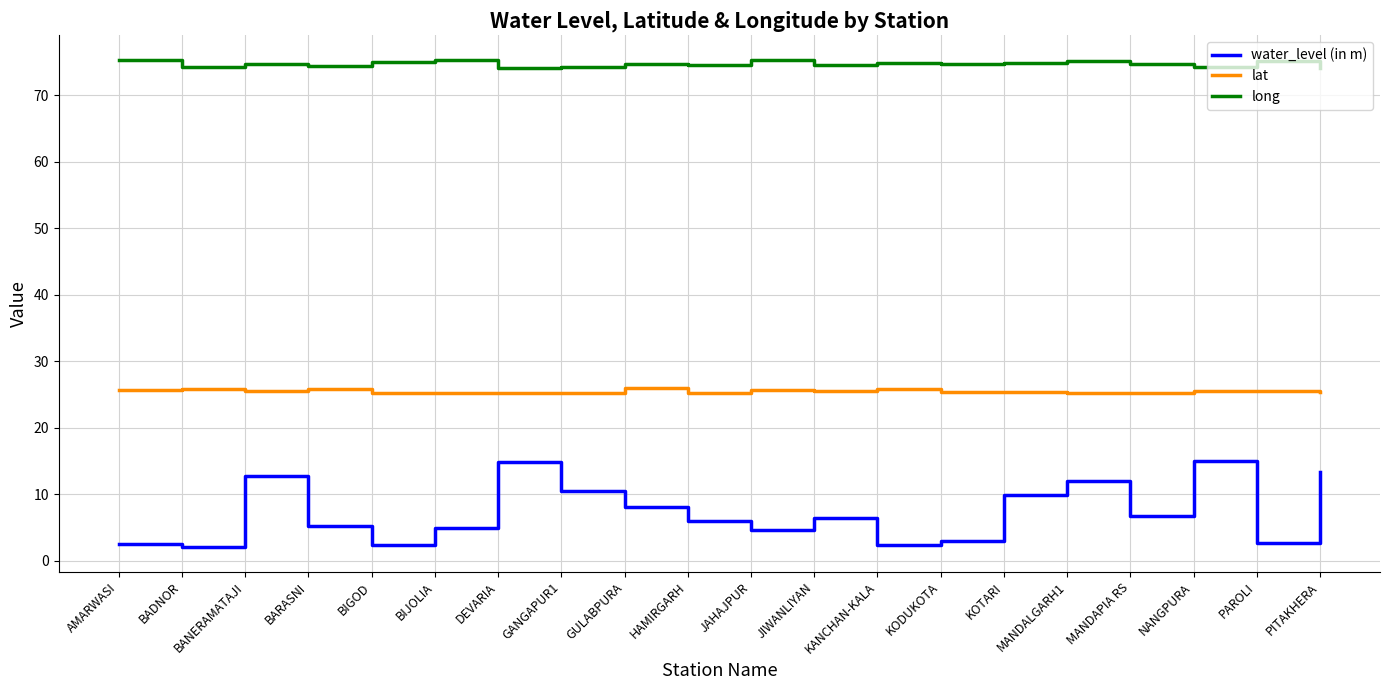

What is the difference between the highest and lowest values at DEVARIA?

59.4